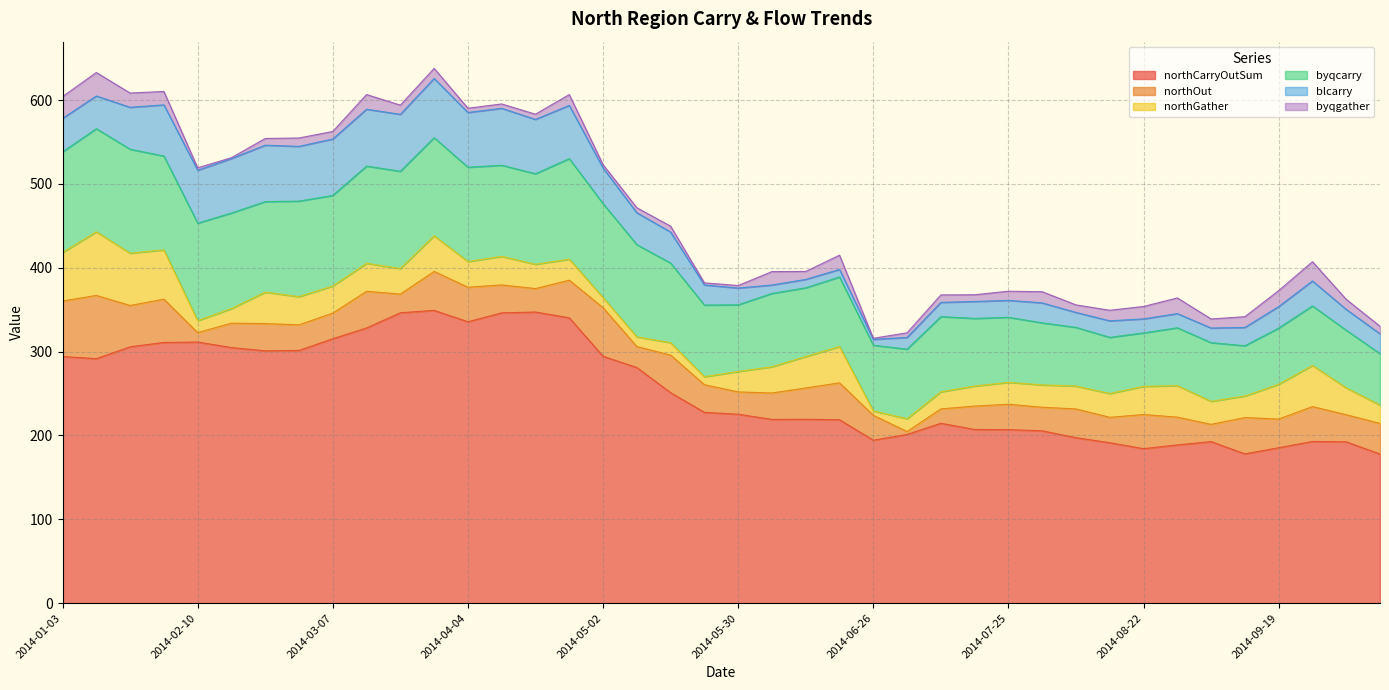

True or false: northOut has more than 0 interior local peaks.

True